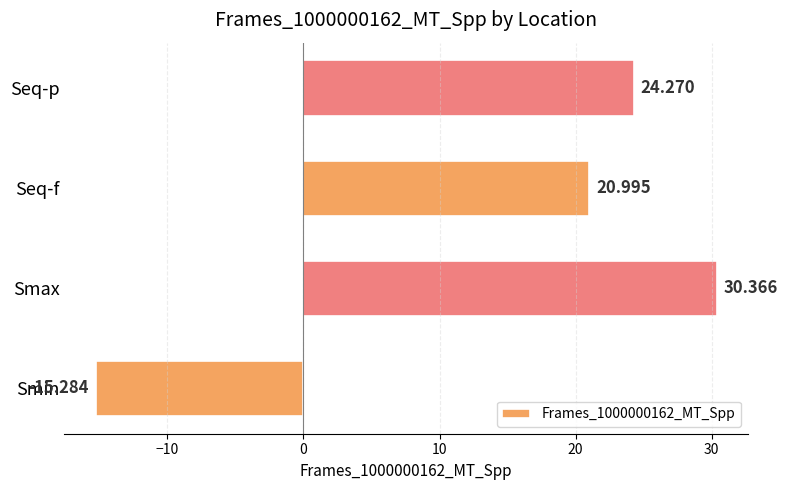

How many data points are above 24?

2